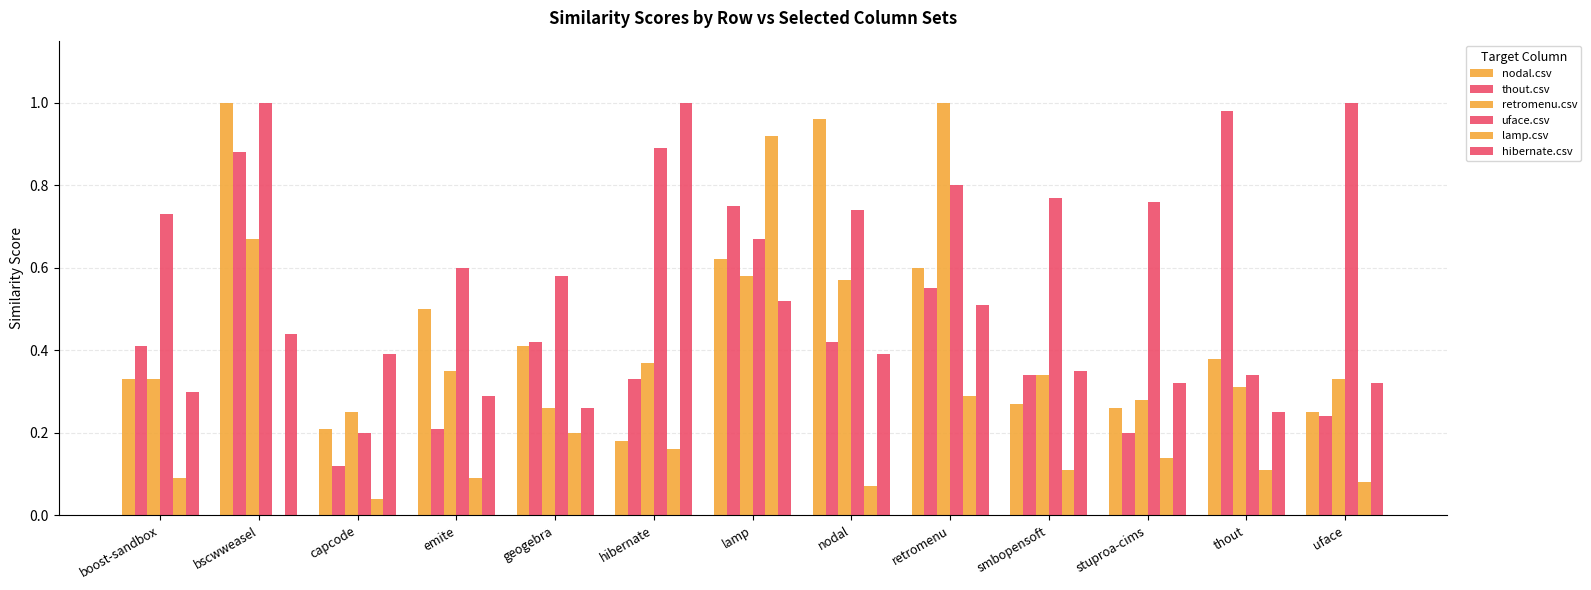

What is the label of the 4th bar from the left?

emite